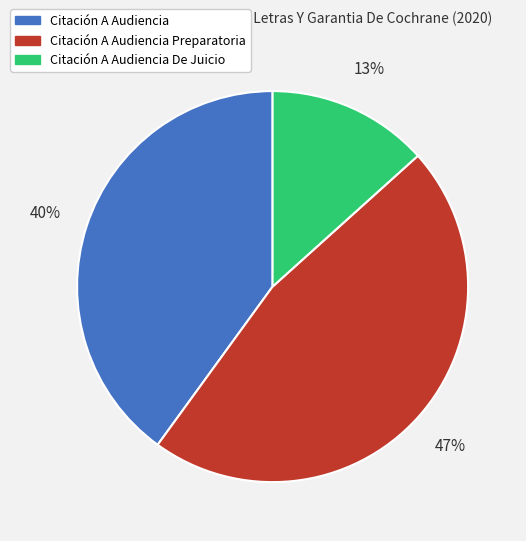

To the nearest percent, what is the average slice percentage?

33%